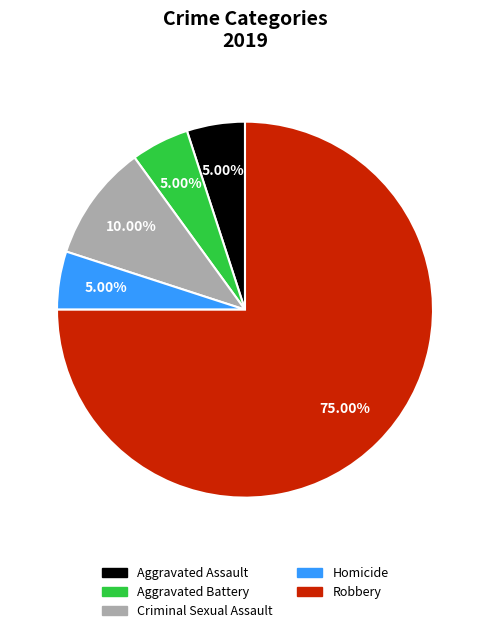

How many slices are in this pie chart?

5